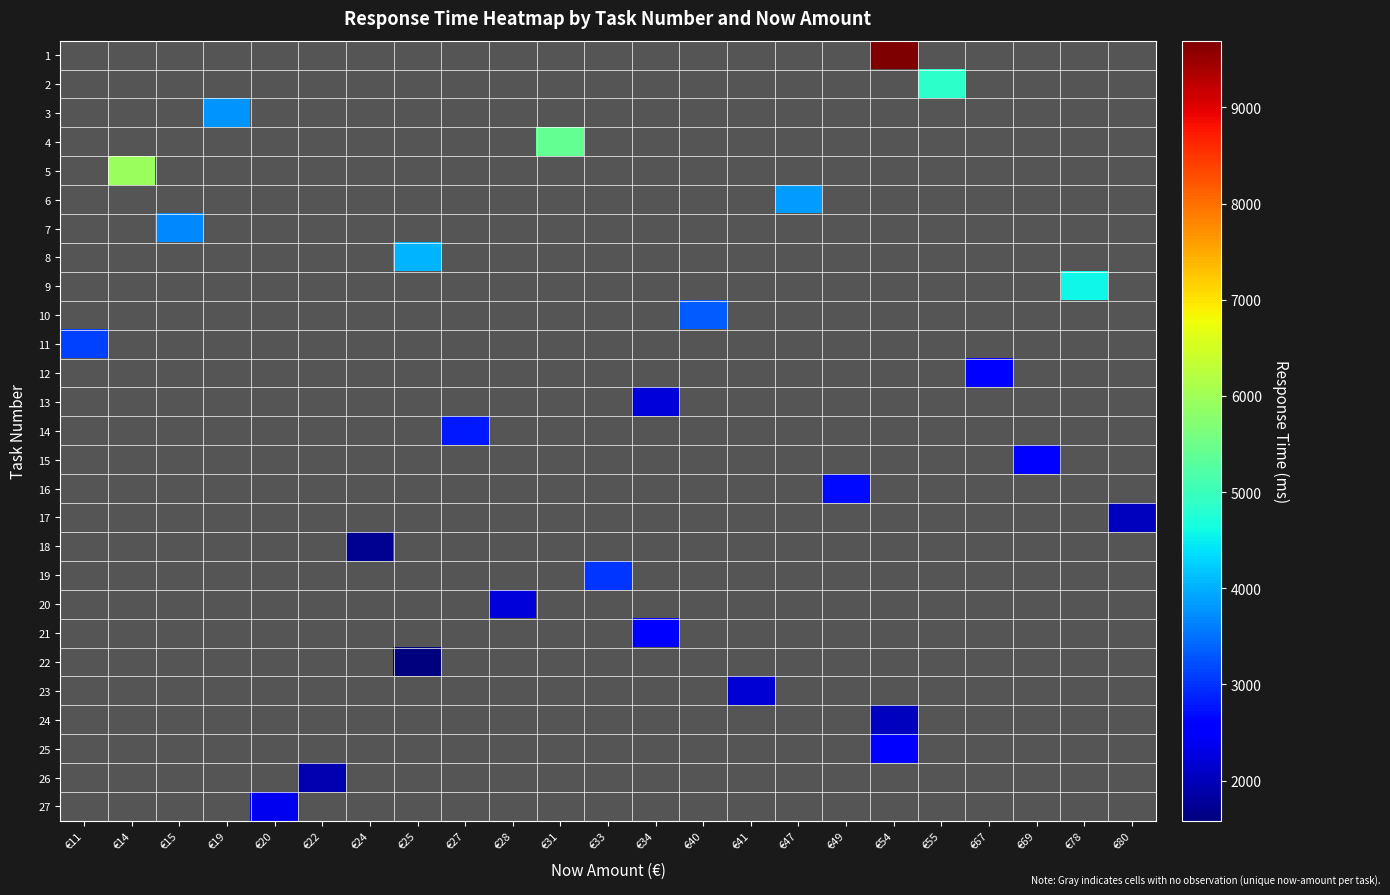

What is the smallest value displayed?

1581.0